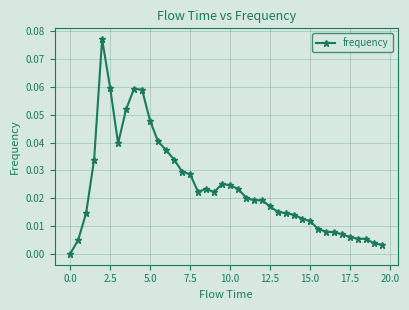

True or false: the data has more than 2 interior local peaks.

True